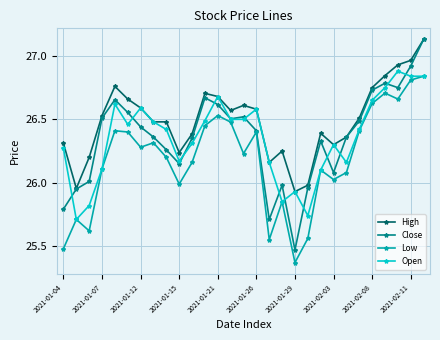

True or false: Open has more than 0 points higher than both neighbors.

True